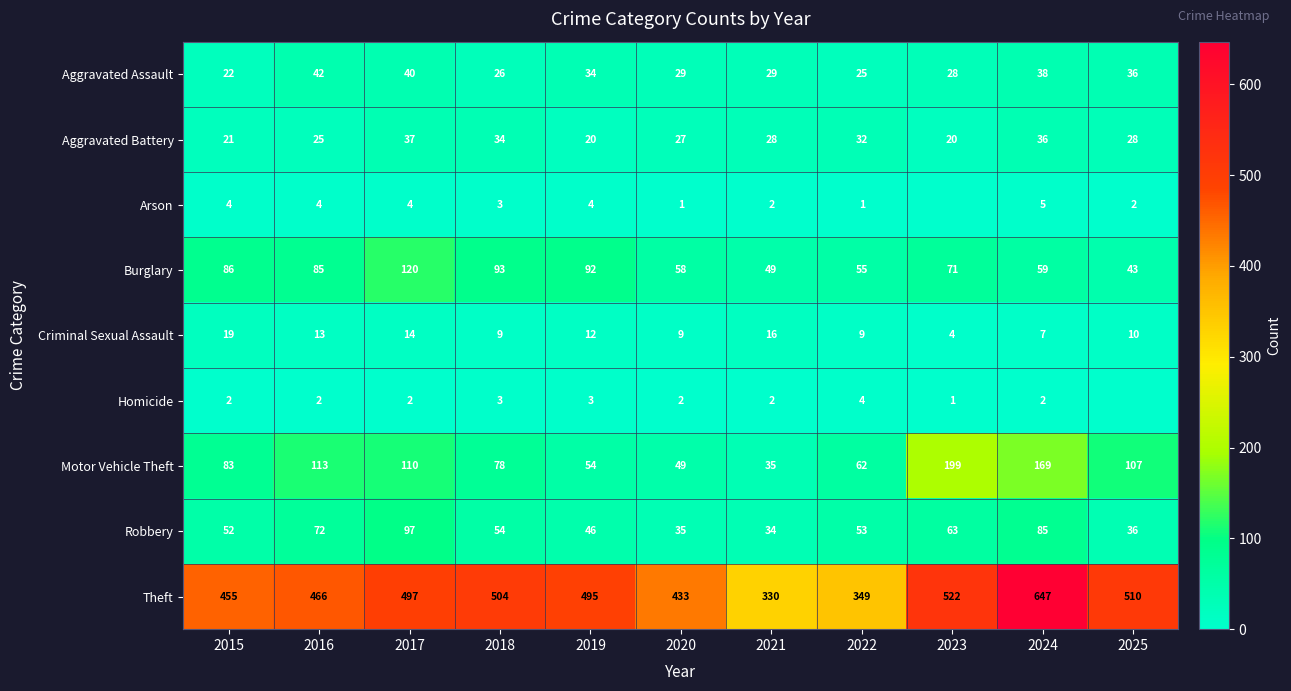

At 2015, list the series in order from smallest to largest.

Homicide, Arson, Criminal Sexual Assault, Aggravated Battery, Aggravated Assault, Robbery, Motor Vehicle Theft, Burglary, Theft